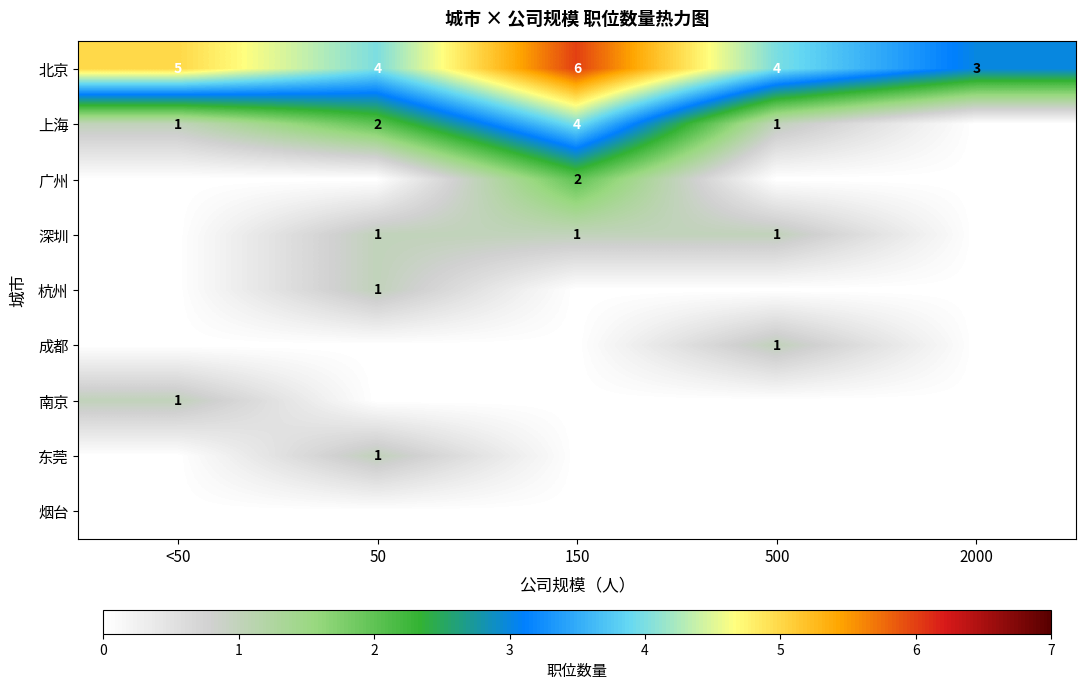

Which has a higher value, 50 or 500?

50